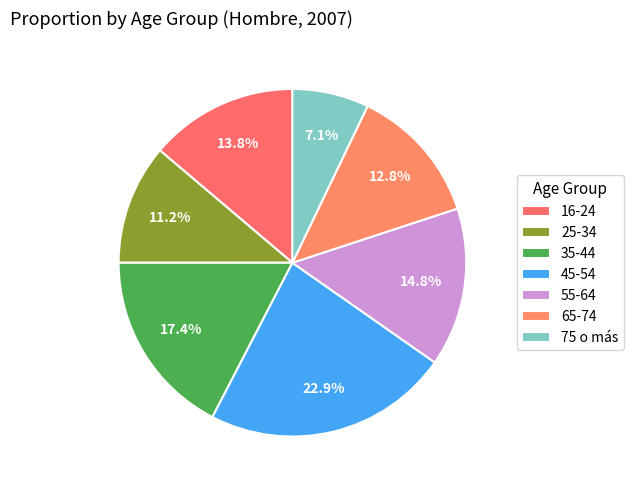

How many segments does this pie chart have?

7